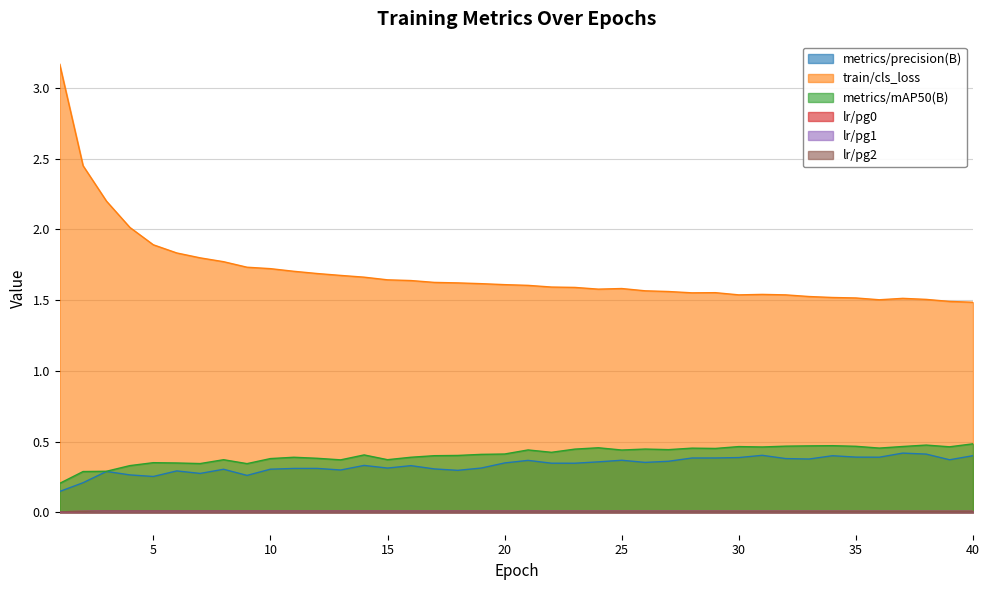

Which series has the widest spread of values?

train/cls_loss